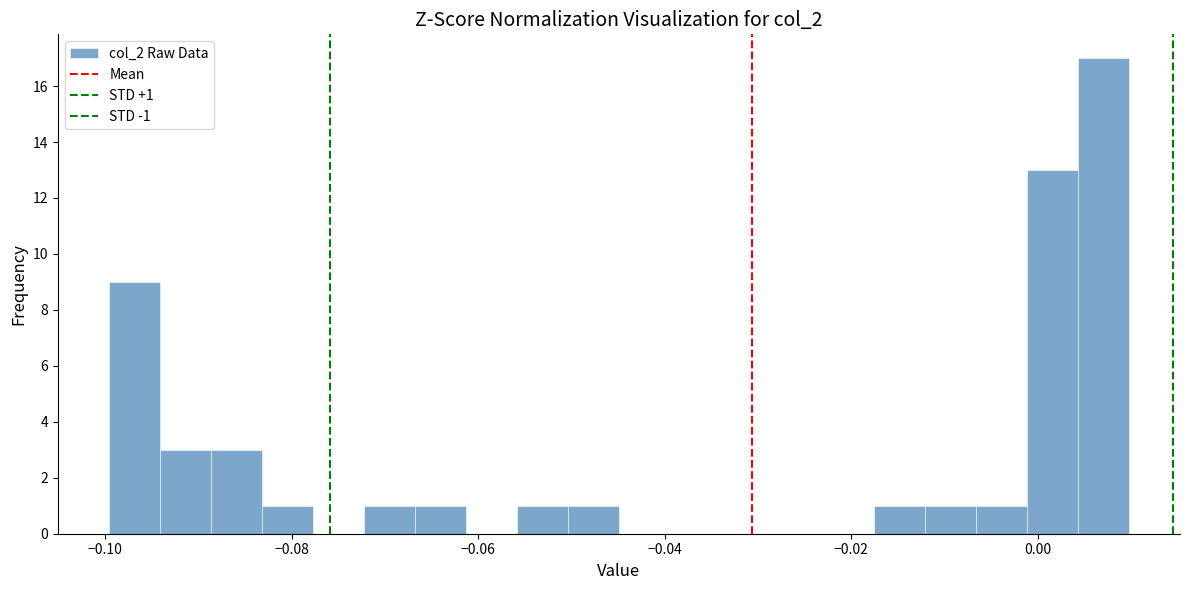

Around what value on the x-axis is the tallest bar? Give the approximate position of its centre, as read against the axis.

0.008